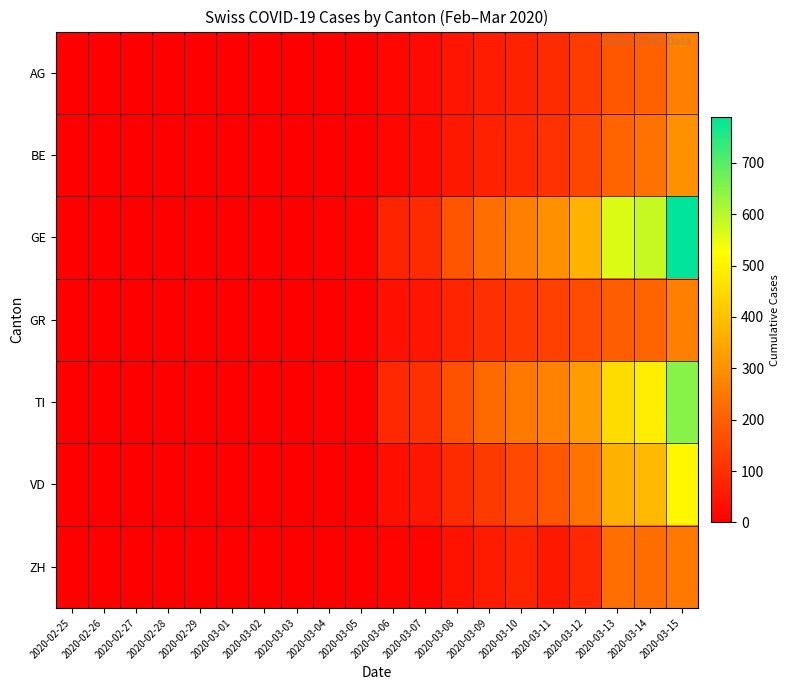

Rank the series at 2020-02-28 from lowest to highest value.

AG, BE, GE, GR, TI, VD, ZH